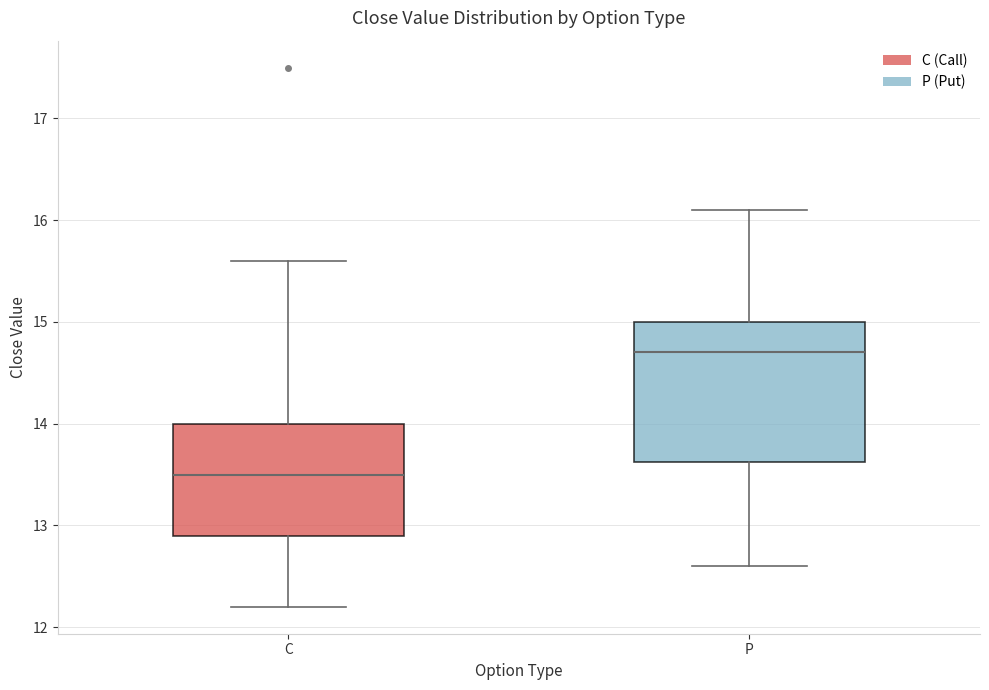

Comparing the boxes themselves (not the whiskers), which one is the tallest?

P